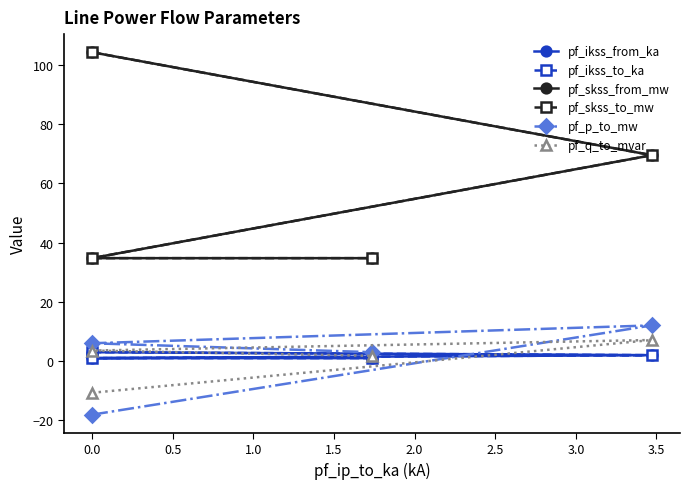

What is the sum of all pf_p_to_mw values?

3.0